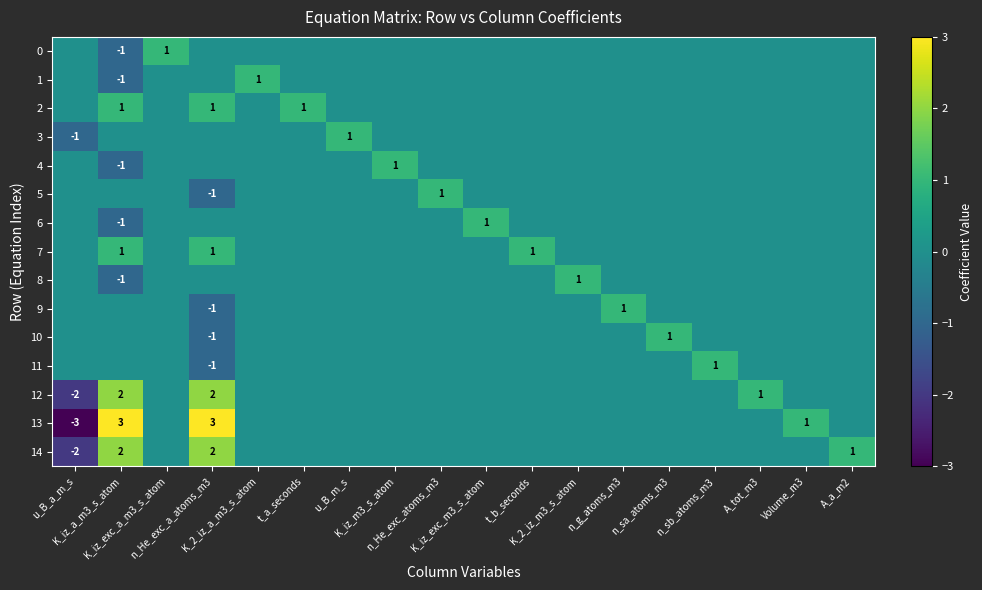

At how many categories does at least one series exceed 2?

2